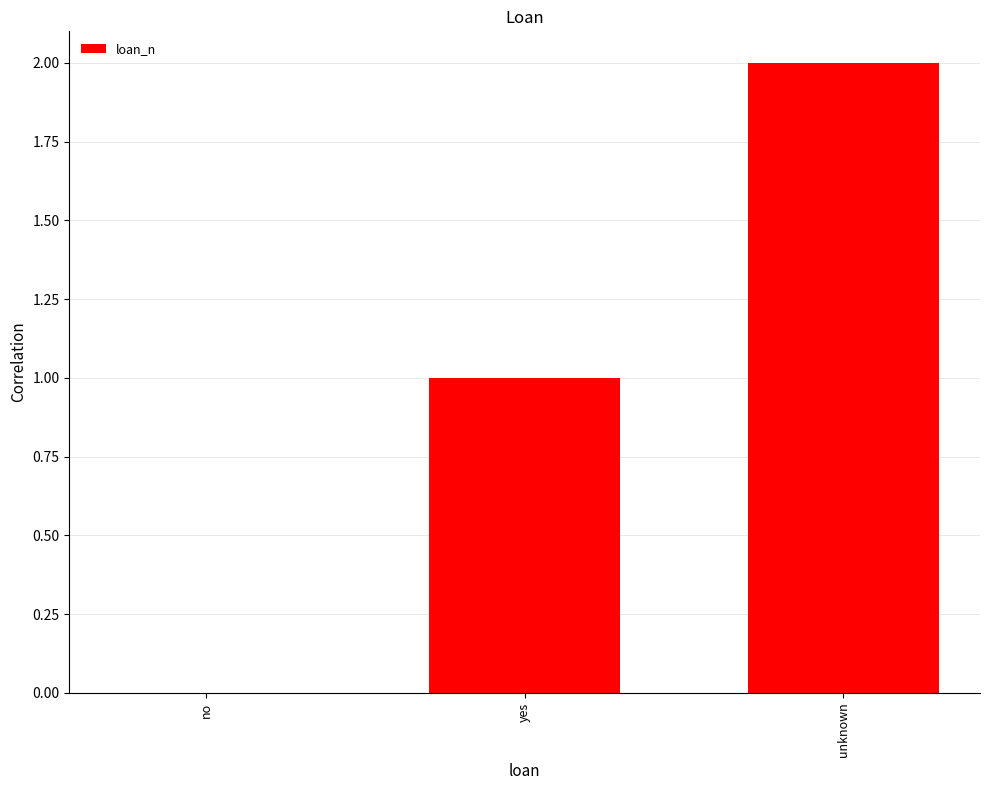

What is the sum of all values?

3